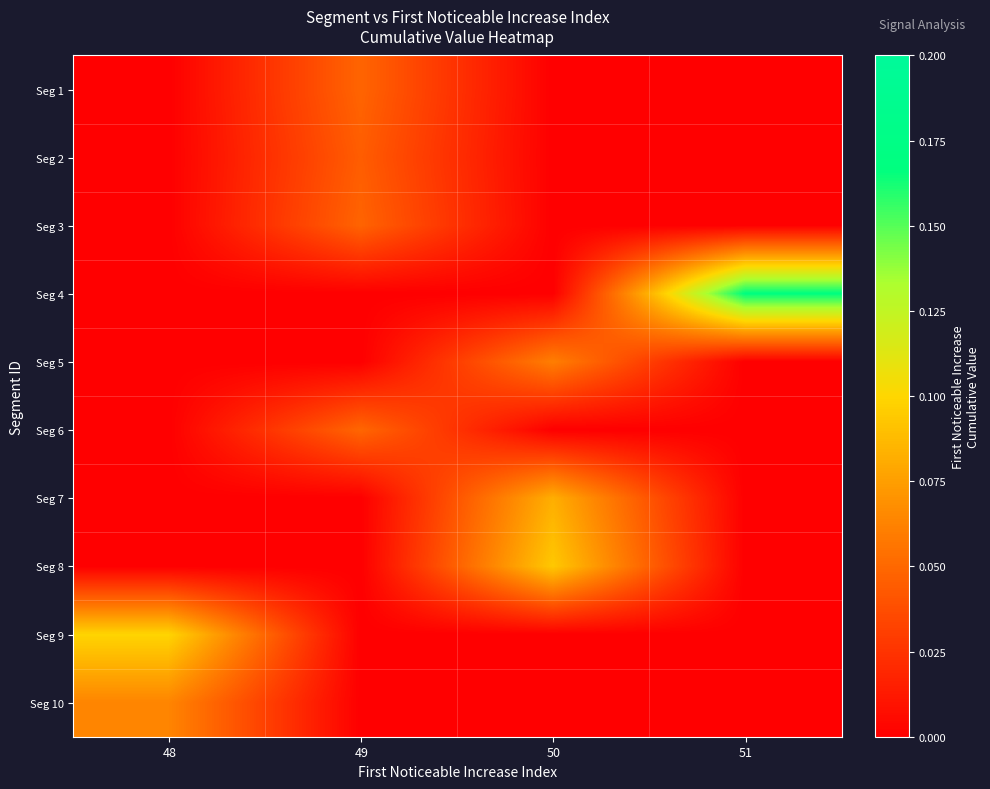

What is the total value across all series at 50?

0.2